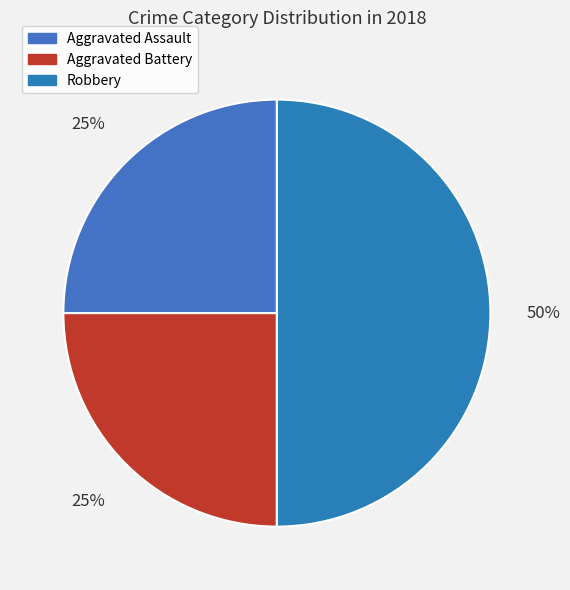

Count the number of slices in the pie.

3